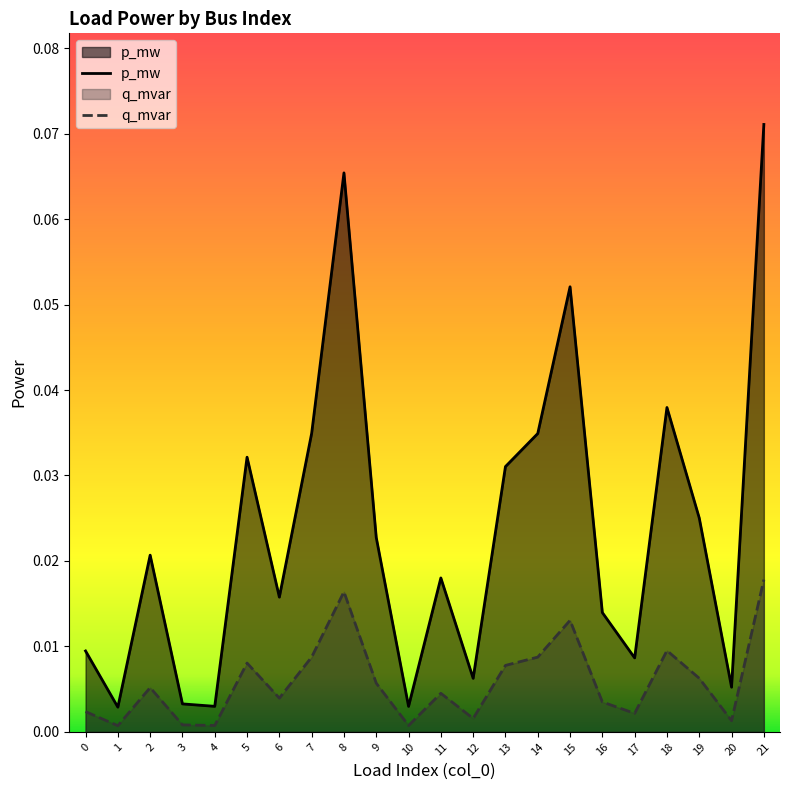

Where is the first local minimum for p_mw?

1